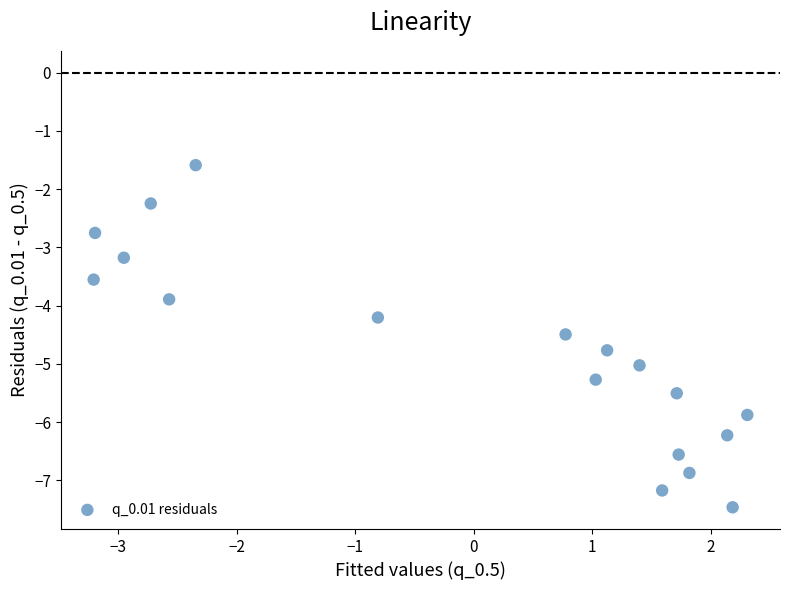

What Y value in the scatter plot is closest to -4?

-3.9